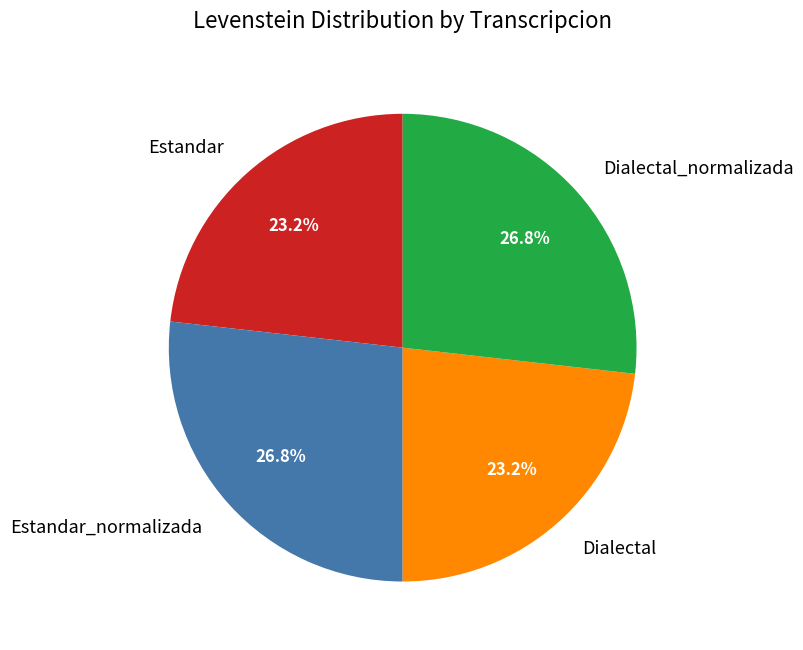

What is the ratio of the value at Dialectal to the value at Dialectal_normalizada?

0.9